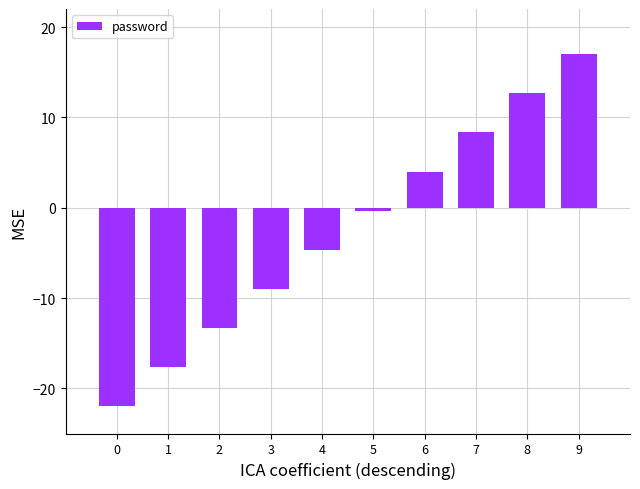

Rank the categories by value from highest to lowest.

9, 8, 7, 6, 5, 4, 3, 2, 1, 0